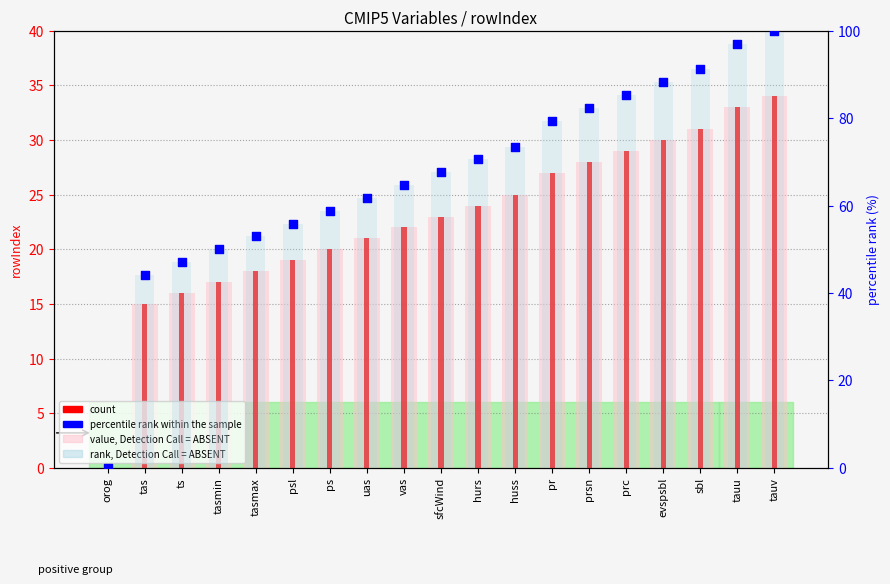

Which series has the largest total across all categories?

rank, Detection Call = ABSENT